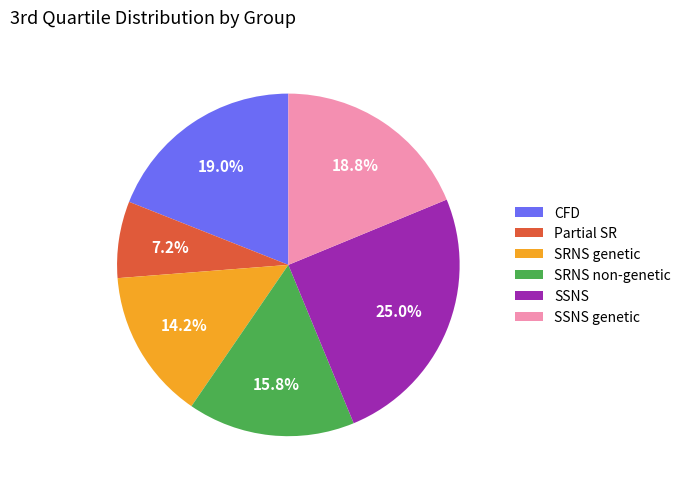

Is there a majority slice in this chart?

No